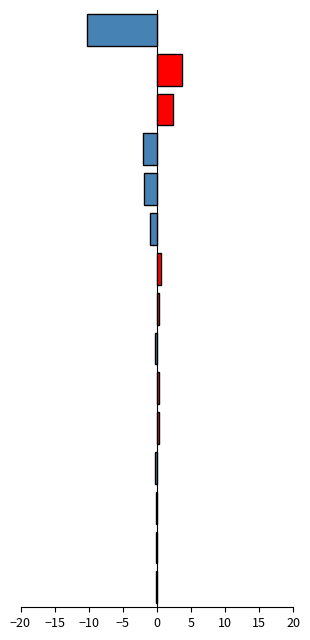

What is the sum of all values?

-8.3